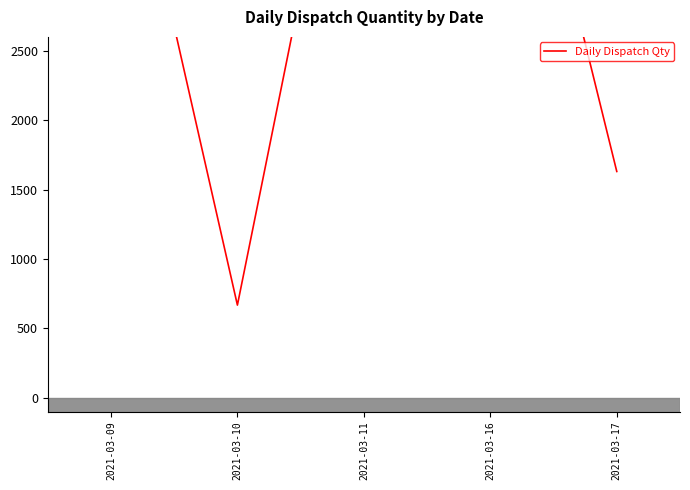

How many points are higher than both their immediate neighbors (excluding endpoints)?

1